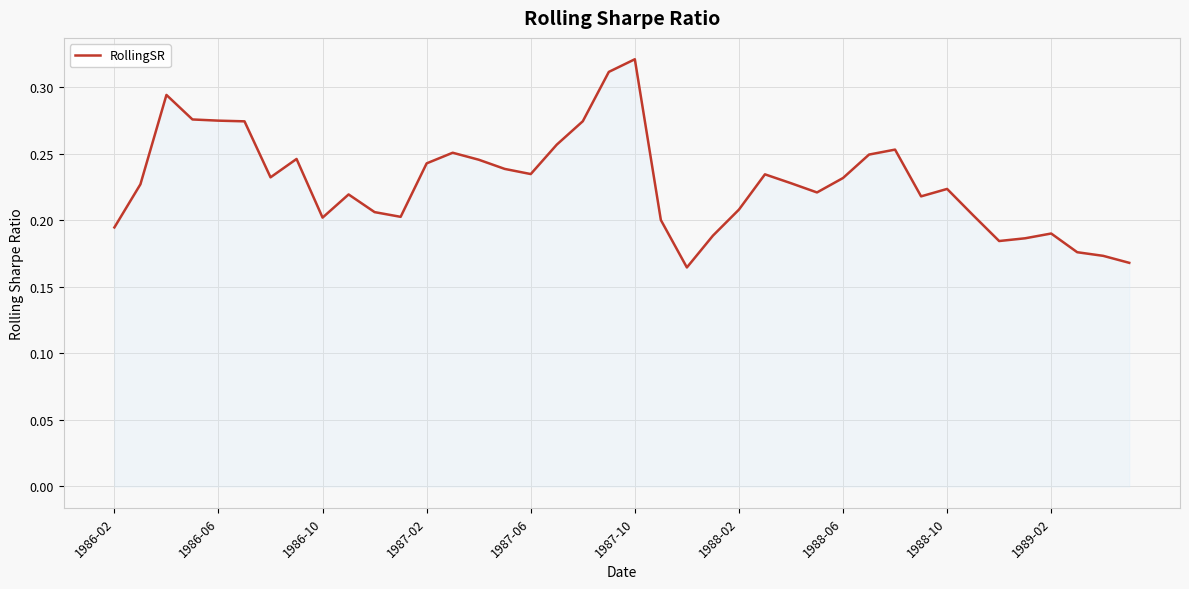

At which category does the chart reach its peak across all series?

1987-10